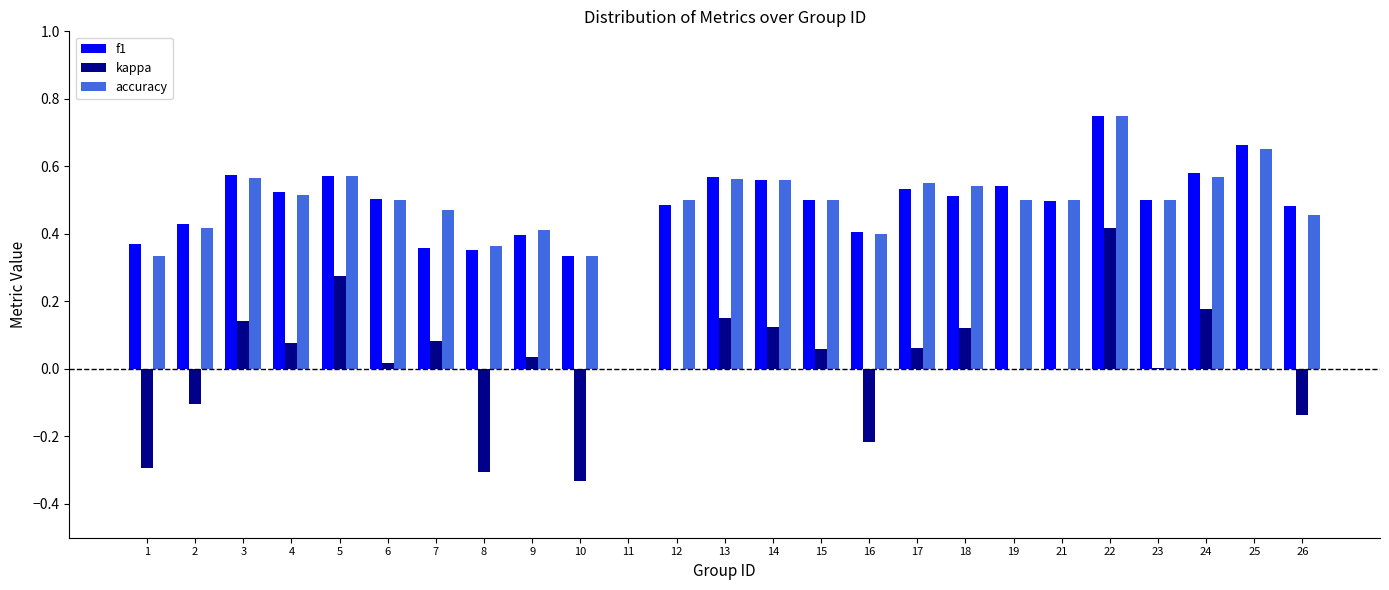

At which label does kappa reach its peak?

22